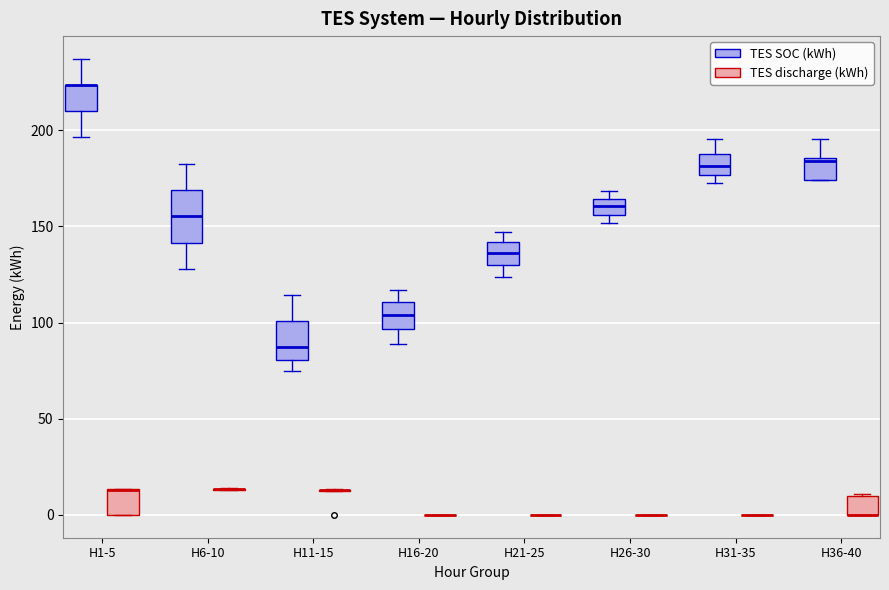

Reading left to right, read every box against the y-axis: the position of its median line, the range the box covers, and the ends of its whiskers. The values are not printed on the chart, so give them approximately, as read against the axis.

H1-5 (TES SOC (kWh)): median 225 (drawn on the box's upper edge), box 210 to 225, whiskers 195 to 235
H1-5 (TES discharge (kWh)): median 15 (drawn on the box's upper edge), box 0 to 15, whiskers 0 to 15
H6-10 (TES SOC (kWh)): median 155, box 140 to 170, whiskers 130 to 180
H6-10 (TES discharge (kWh)): box collapsed to a line at 15, whiskers 15 to 15
H11-15 (TES SOC (kWh)): median 90, box 80 to 100, whiskers 75 to 115
H11-15 (TES discharge (kWh)): box collapsed to a line at 15, whiskers 15 to 15
H16-20 (TES SOC (kWh)): median 105, box 95 to 110, whiskers 90 to 115
H16-20 (TES discharge (kWh)): box collapsed to a line at 0, whiskers 0 to 0
H21-25 (TES SOC (kWh)): median 135, box 130 to 140, whiskers 125 to 145
H21-25 (TES discharge (kWh)): box collapsed to a line at 0, whiskers 0 to 0
H26-30 (TES SOC (kWh)): median 160, box 155 to 165, whiskers 150 to 170
H26-30 (TES discharge (kWh)): box collapsed to a line at 0, whiskers 0 to 0
H31-35 (TES SOC (kWh)): median 180, box 175 to 185, whiskers 170 to 195
H31-35 (TES discharge (kWh)): box collapsed to a line at 0, whiskers 0 to 0
H36-40 (TES SOC (kWh)): median 185 (just below the box's upper edge), box 175 to 185, whiskers 175 to 195
H36-40 (TES discharge (kWh)): median 0 (drawn on the box's lower edge), box 0 to 10, whiskers 0 to 10